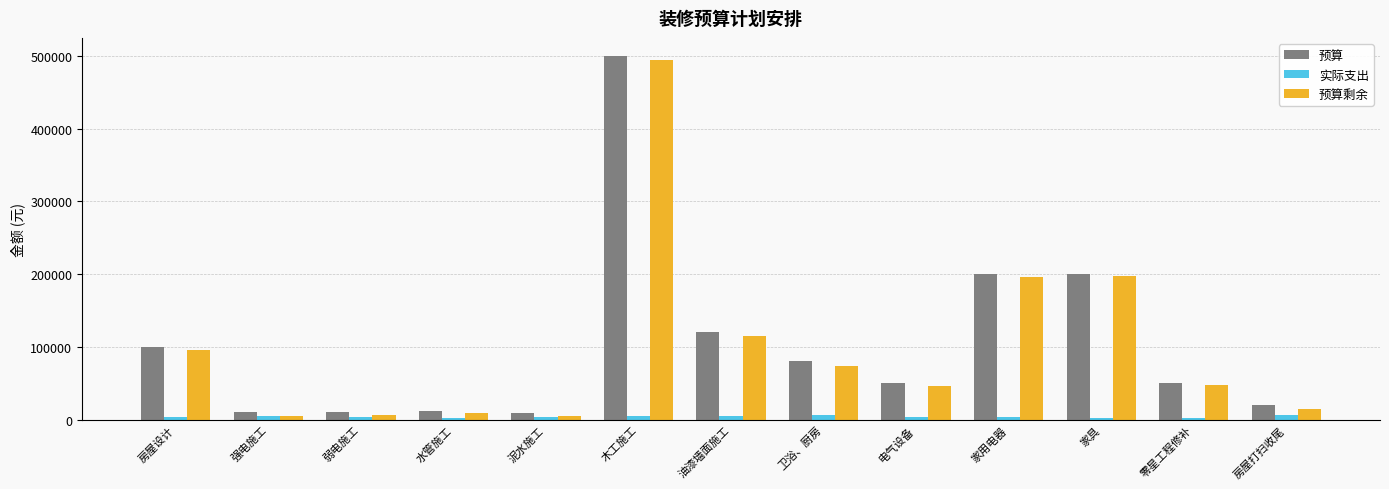

At 卫浴、厨房, list the series in order from largest to smallest.

预算, 预算剩余, 实际支出